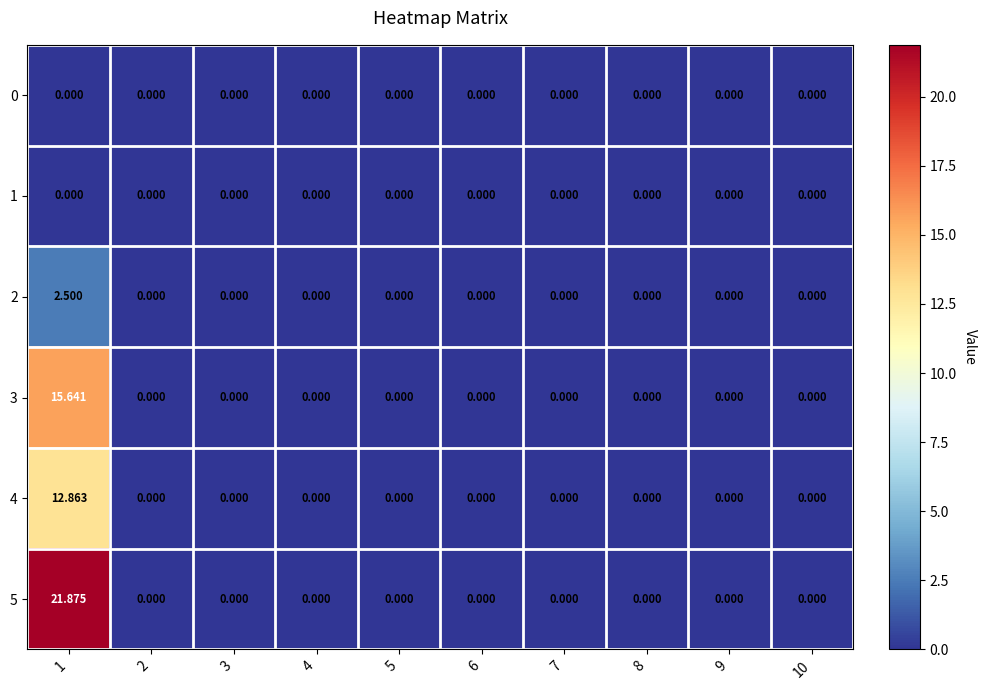

Rank the series by their maximum value, from lowest to highest.

0, 1, 2, 4, 3, 5